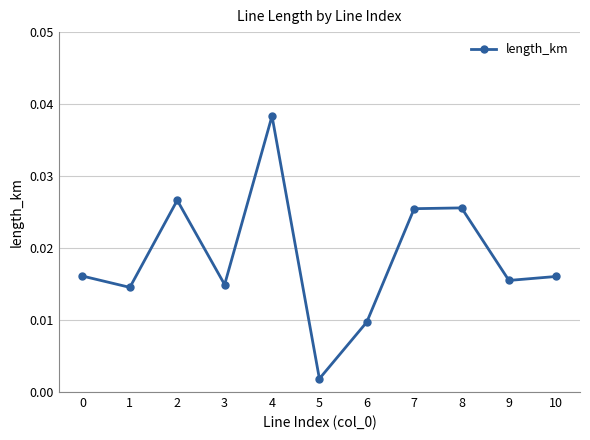

At which category does the chart reach its peak across all series?

4